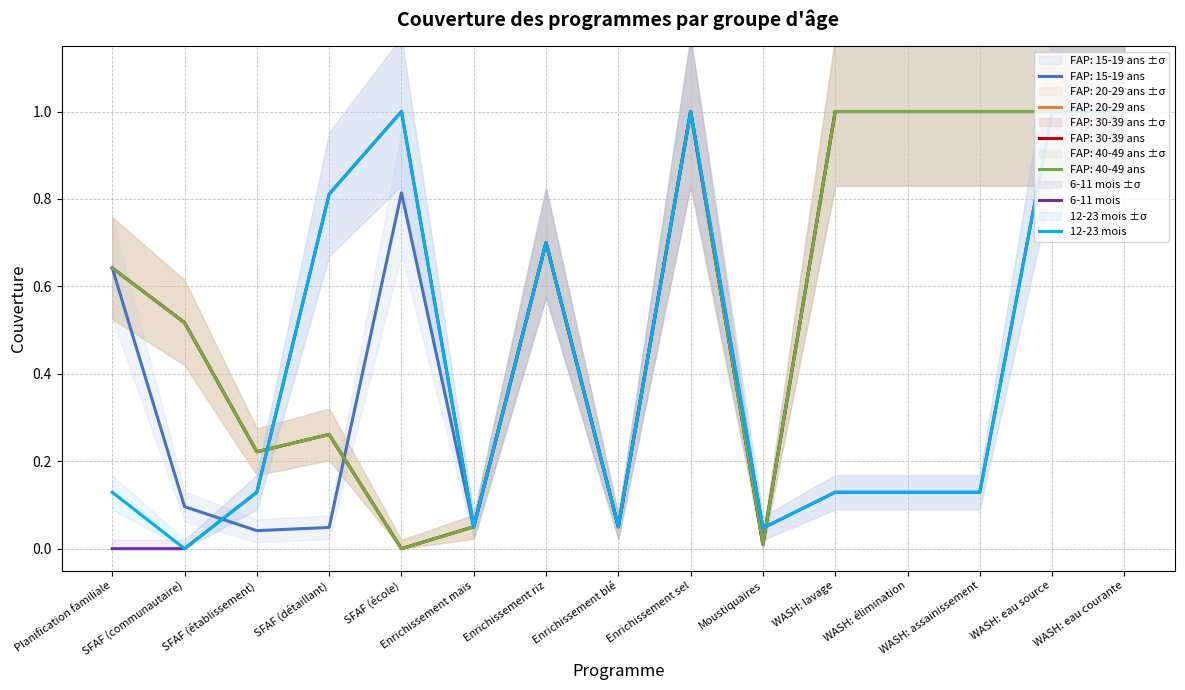

True or false: 12-23 mois has more than 1 points higher than both neighbors.

True